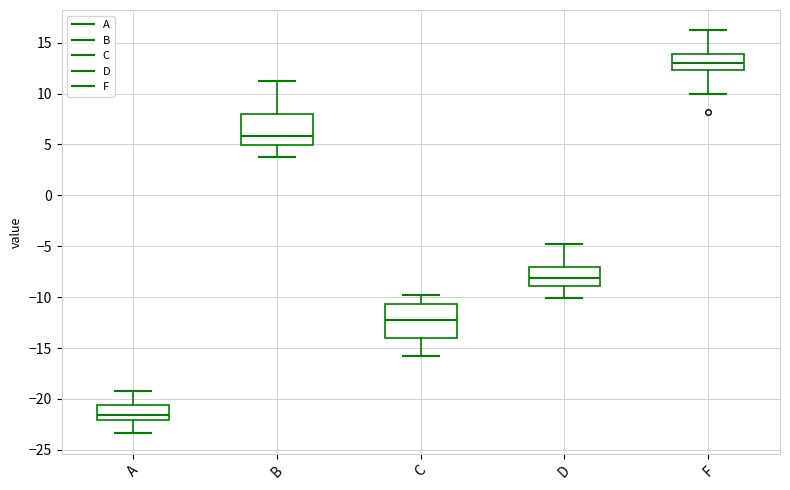

Reading left to right, transcribe this box plot: for each box, give where its median line is, the range the box spans, and where its two whiskers end, as read against the y-axis. The values are not printed on the chart, so give them approximately, as read against the axis.

A: median -21.5, box -22.0 to -20.5, whiskers -23.5 to -19.0
B: median 6.0, box 5.0 to 8.0, whiskers 4.0 to 11.0
C: median -12.0, box -14.0 to -10.5, whiskers -16.0 to -10.0
D: median -8.0, box -9.0 to -7.0, whiskers -10.0 to -5.0
F: median 13.0, box 12.5 to 14.0, whiskers 10.0 to 16.0